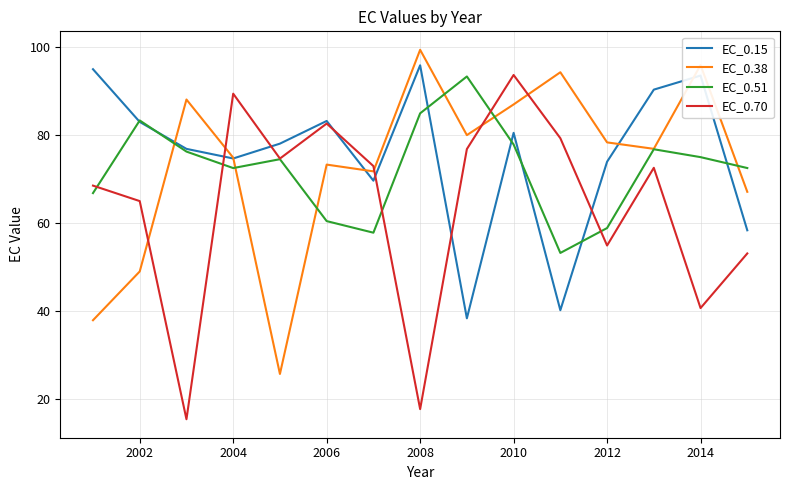

What is the highest value of the EC_0.38 series?

99.3